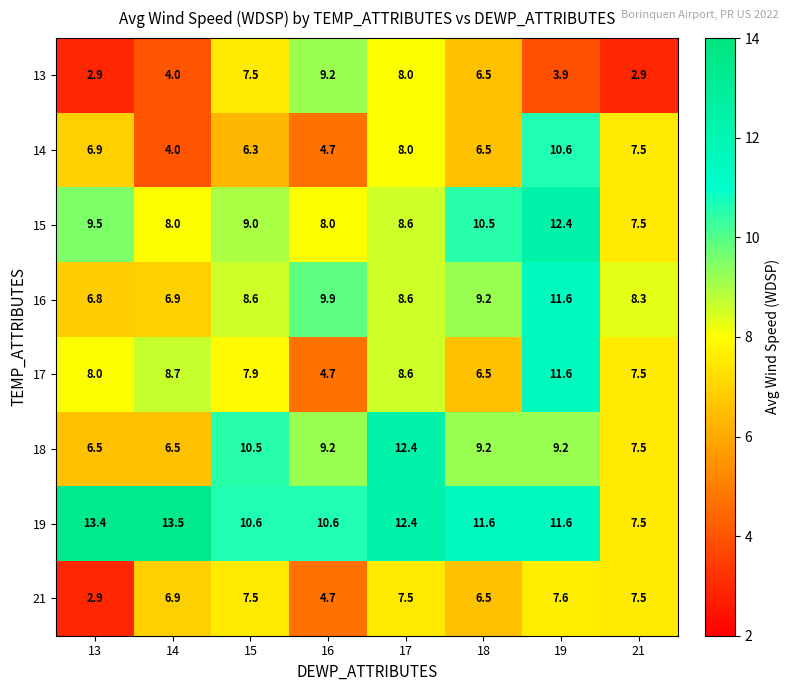

Which label corresponds to the largest value in the chart?

14